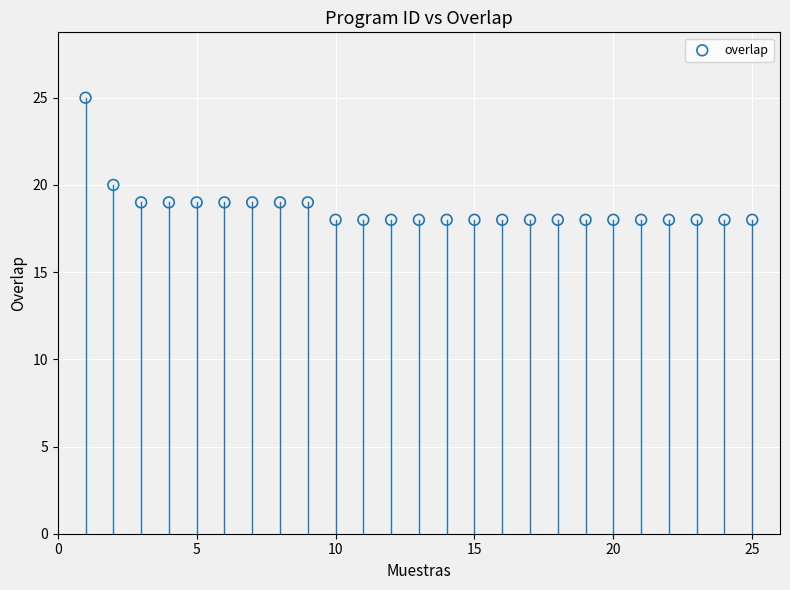

What Y value in the scatter plot is closest to 21?

20